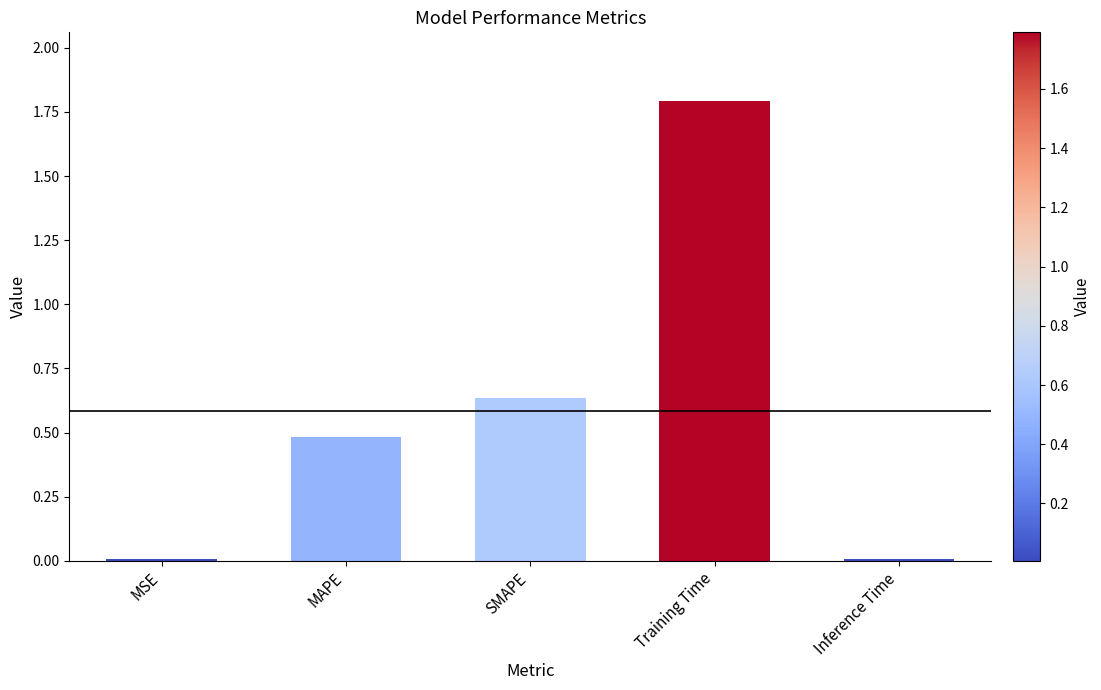

What is the sum of the values at MAPE and SMAPE?

1.1